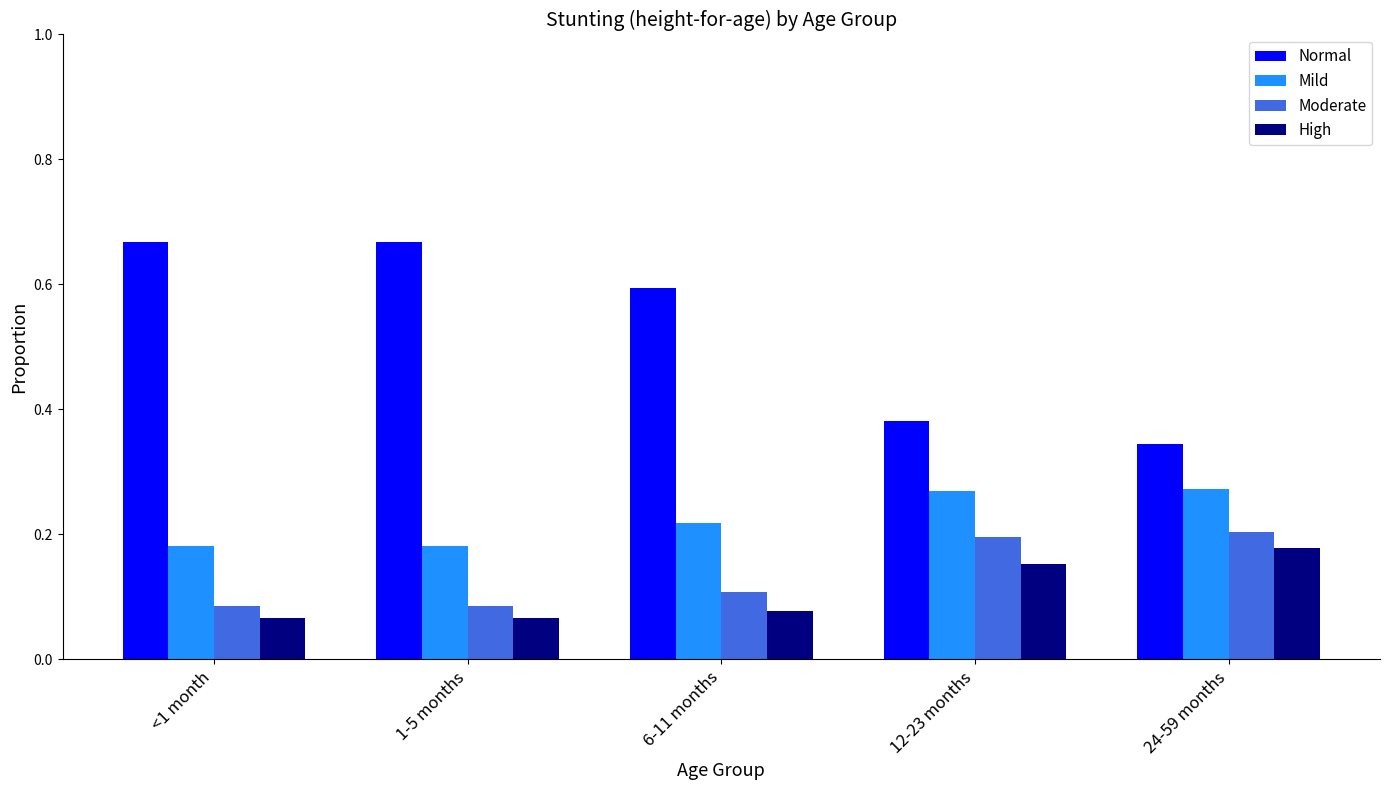

What is the total value across all series at 24-59 months?

1.0